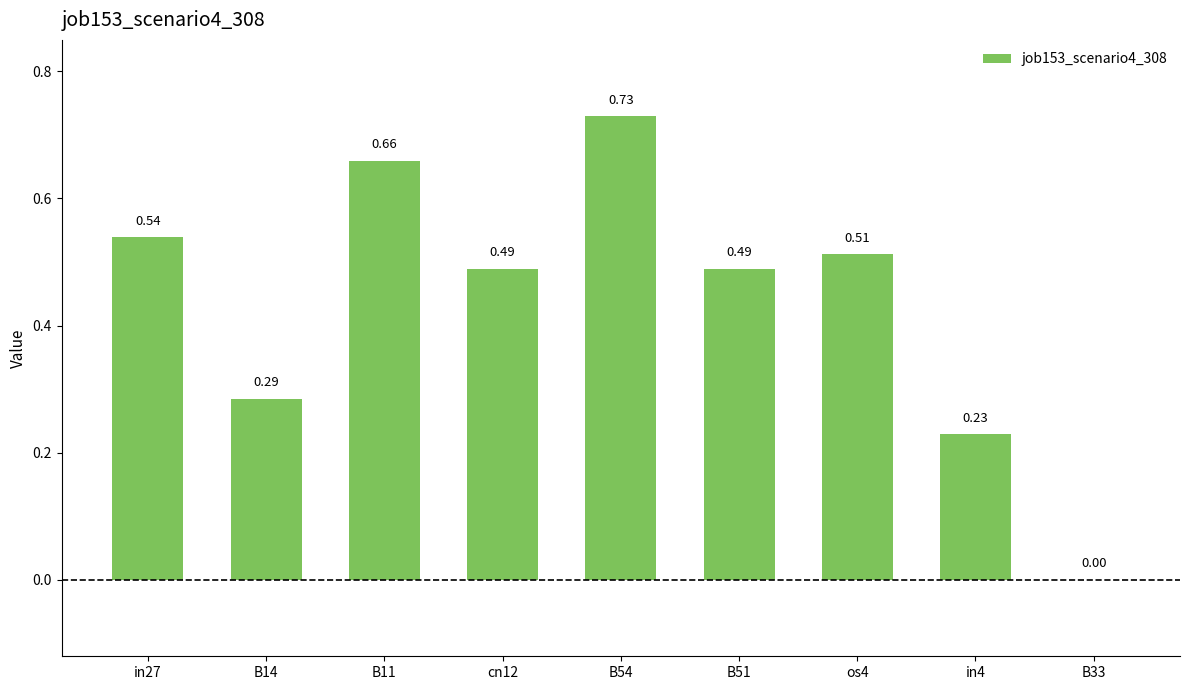

Between cn12 and os4, which is larger?

os4